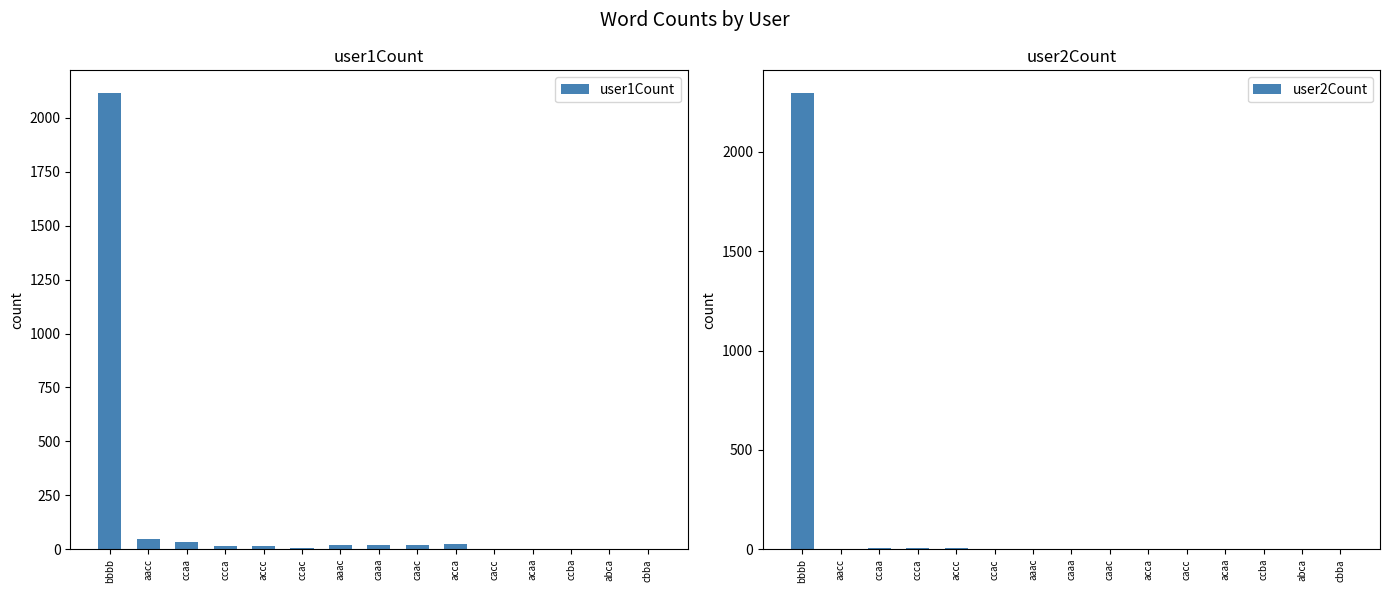

What is the sum of the user2Count values at ccba and acca?

3